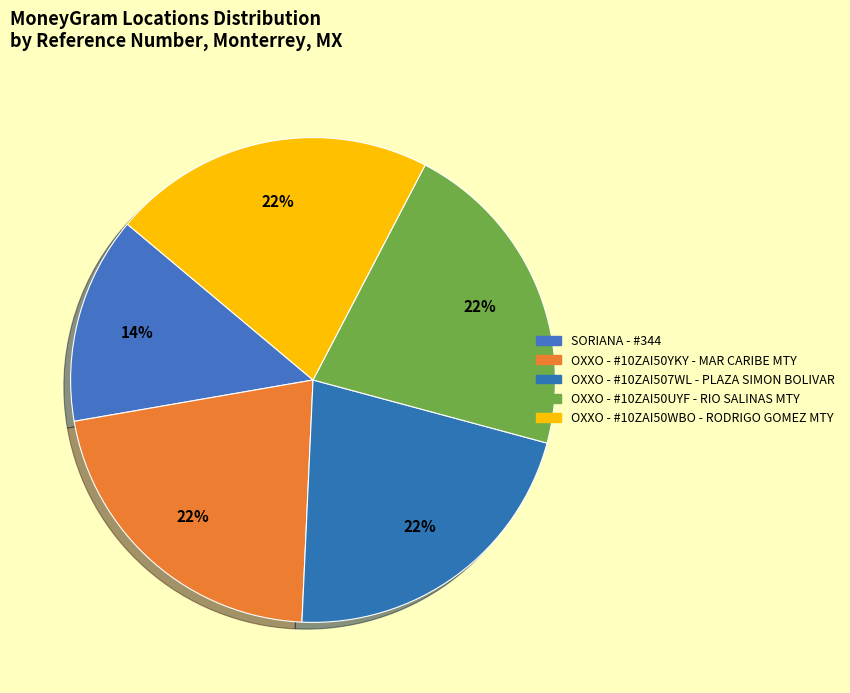

What percentage is NOT represented by OXXO - #10ZAI50YKY - MAR CARIBE MTY?

78.5%